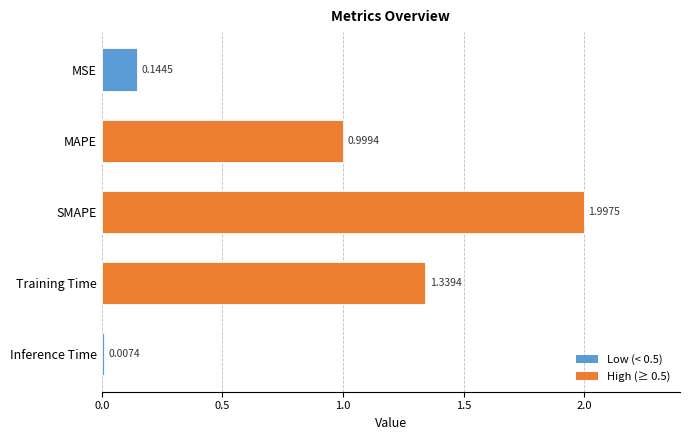

What is the difference between the values at MSE and MAPE?

0.9